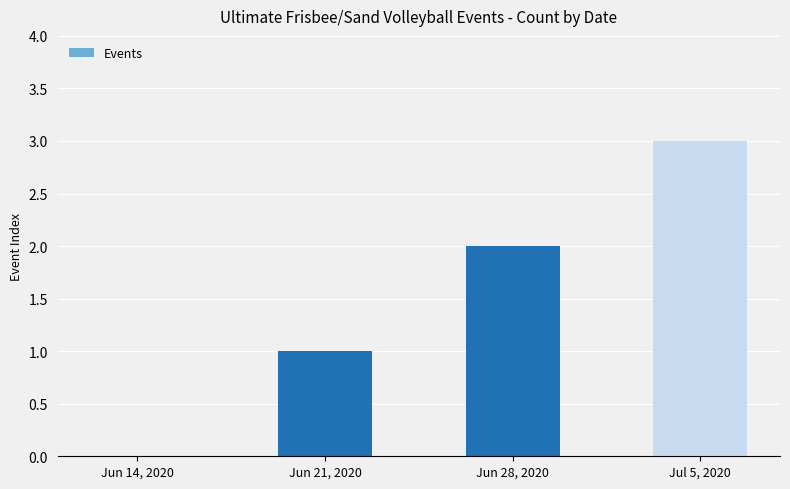

At which category does the chart reach its peak across all series?

Jul 5, 2020